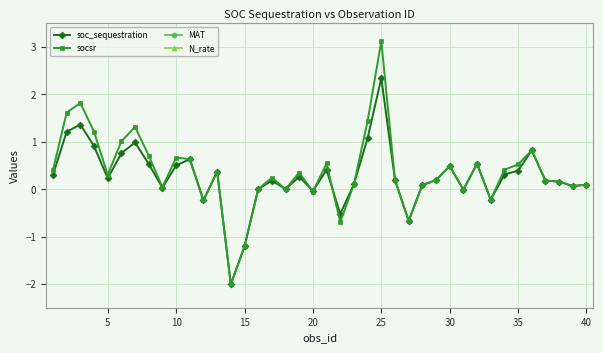

True or false: socsr has more than 1 interior local peaks.

True